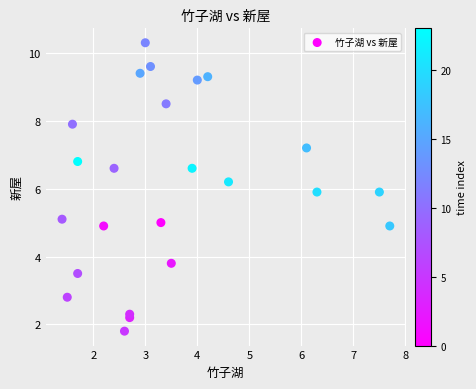

What is the range of X values (max minus min)?

6.3